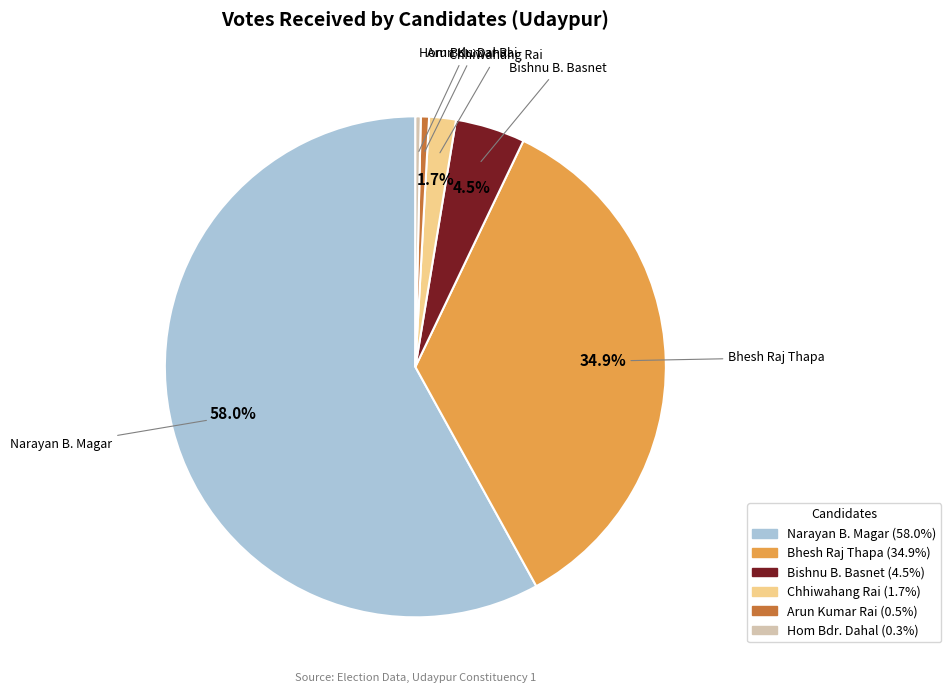

Is there any slice that represents more than half of the pie?

Yes